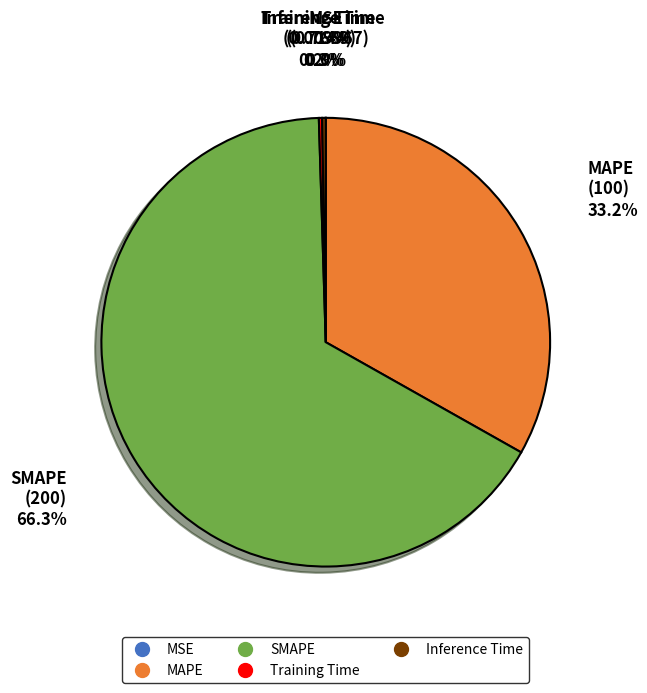

What is the largest slice in the pie chart?

SMAPE